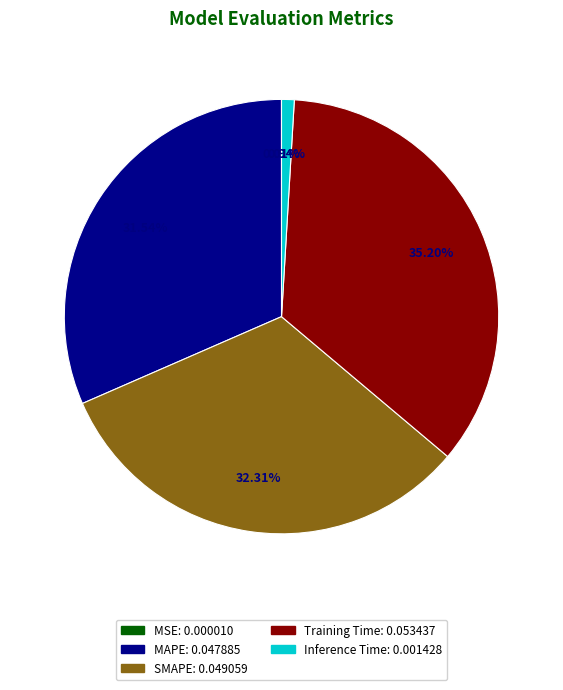

To the nearest percent, what is the difference between the Training Time and MAPE slice percentages?

4%